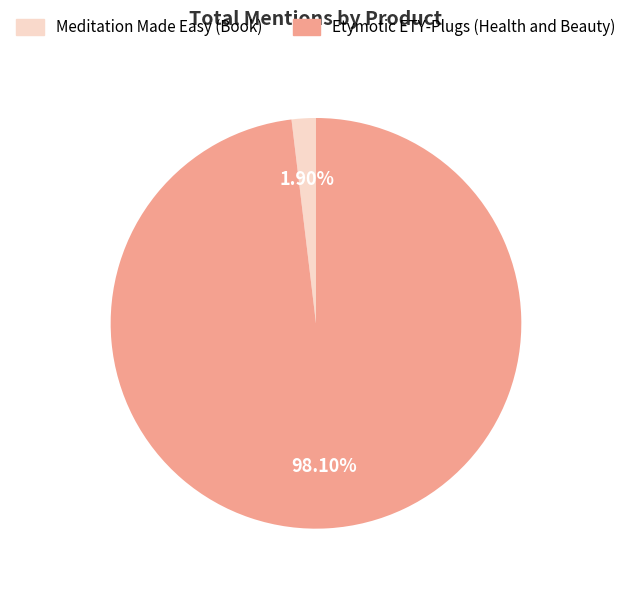

Rank the categories by value from highest to lowest.

Etymotic ETY-Plugs (Health and Beauty), Meditation Made Easy (Book)